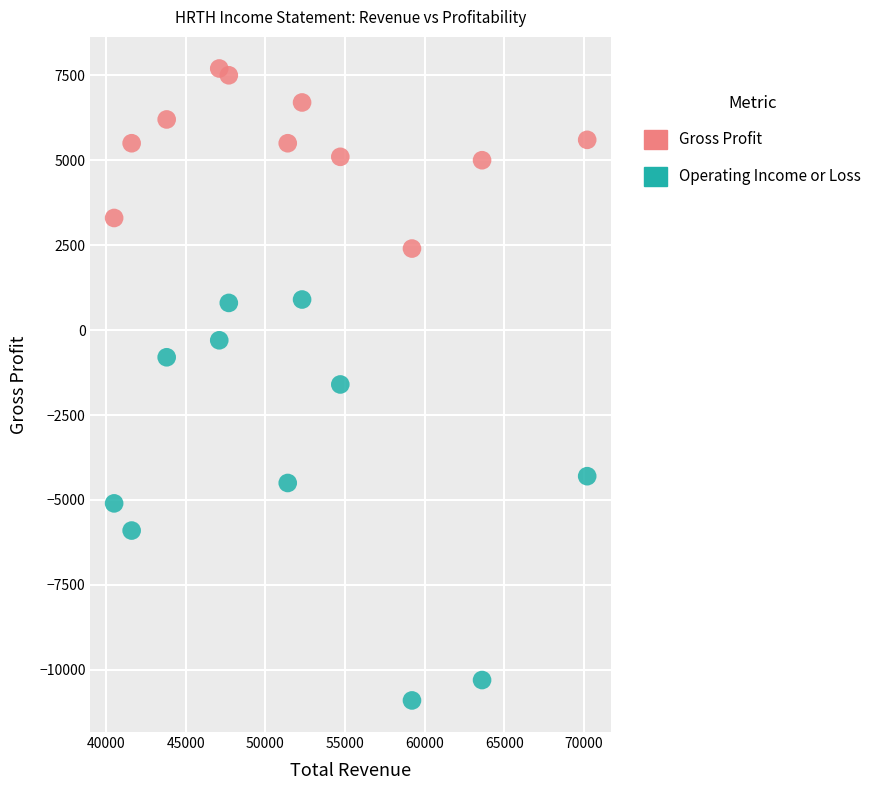

Which series contains the lowest Y value?

Operating Income or Loss